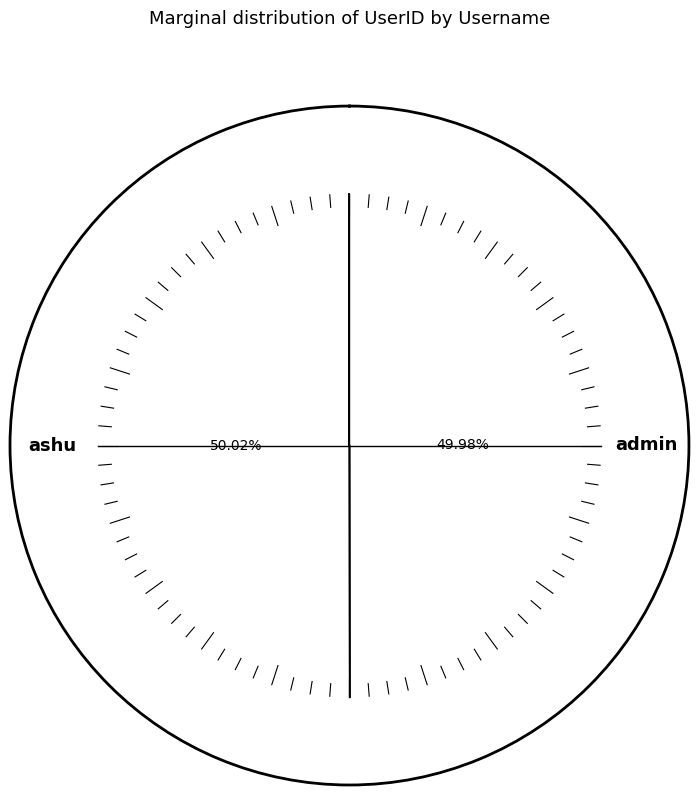

Is it true that admin is 43% of the pie?

False